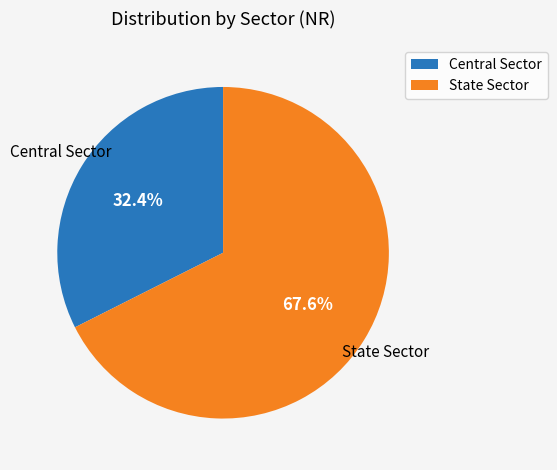

To the nearest percent, what percentage of the pie is Central Sector?

32%